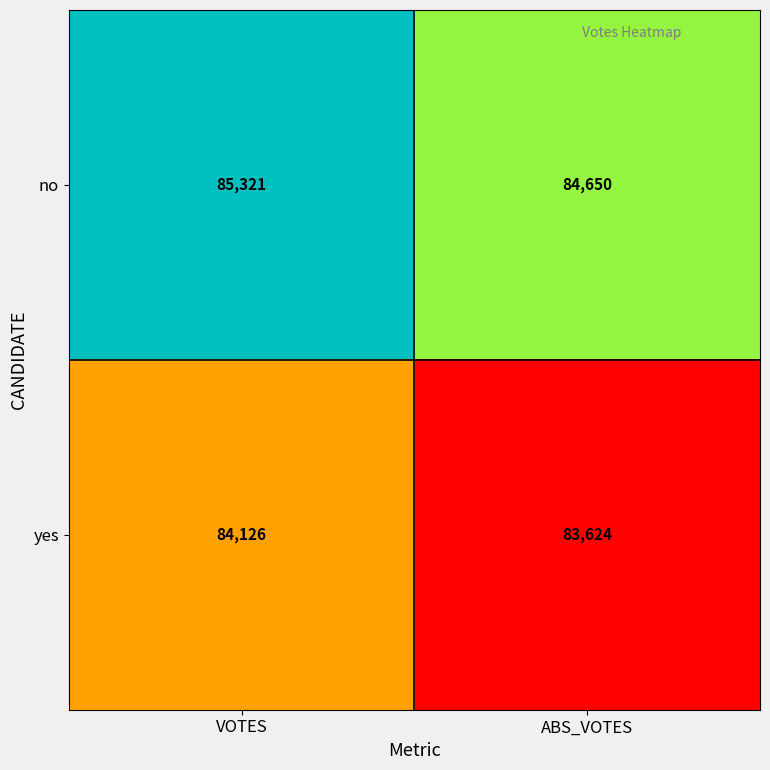

What is the sum of all no values?

169971